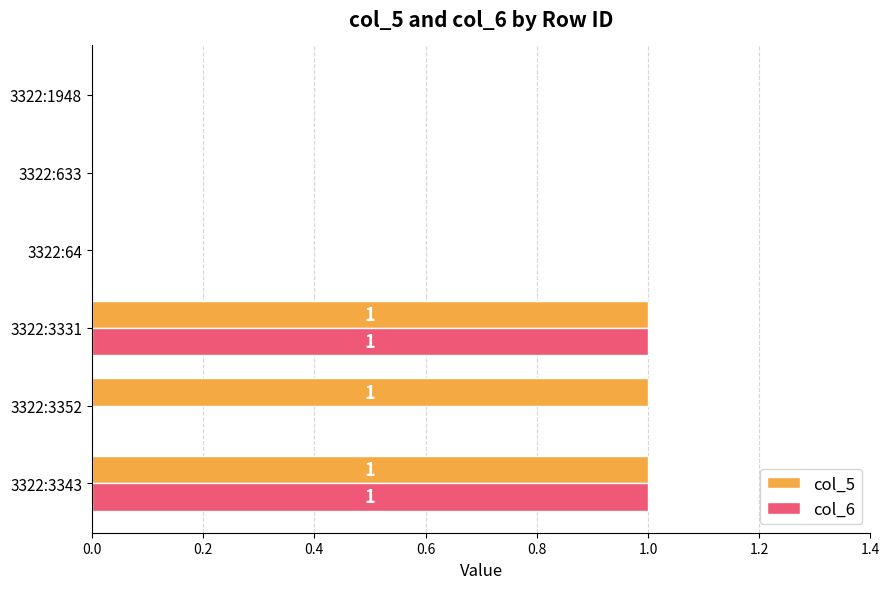

Which series has the largest total across all categories?

col_5